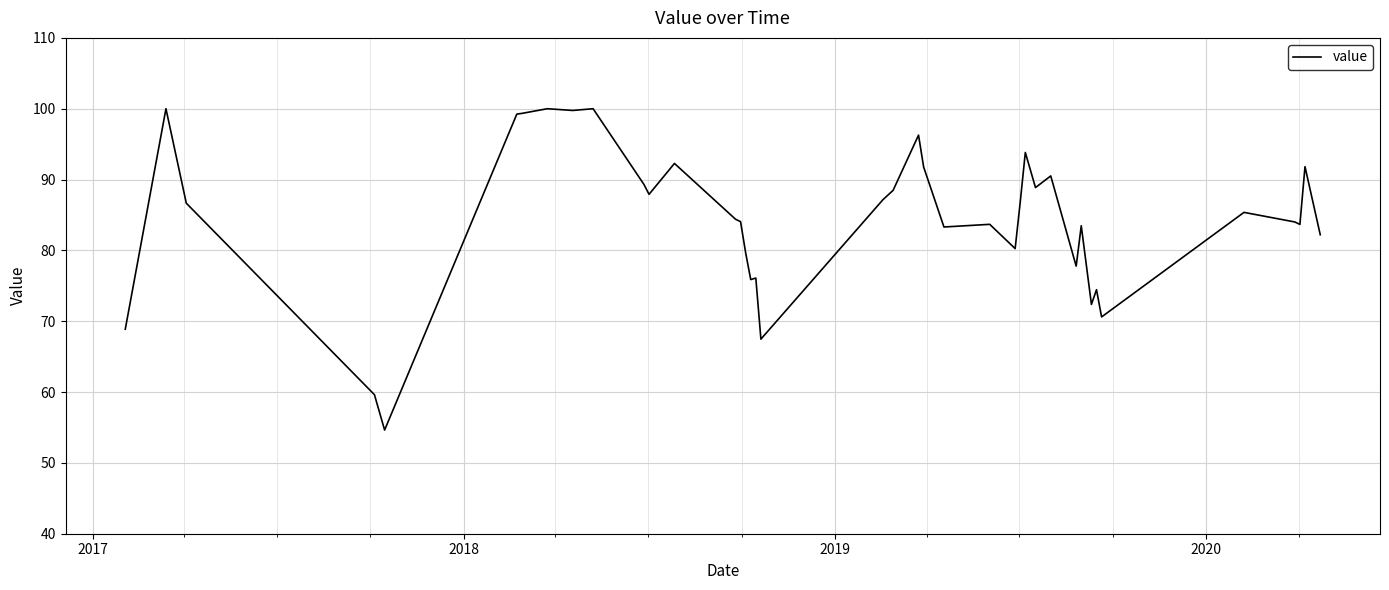

What is the greatest value displayed?

100.0